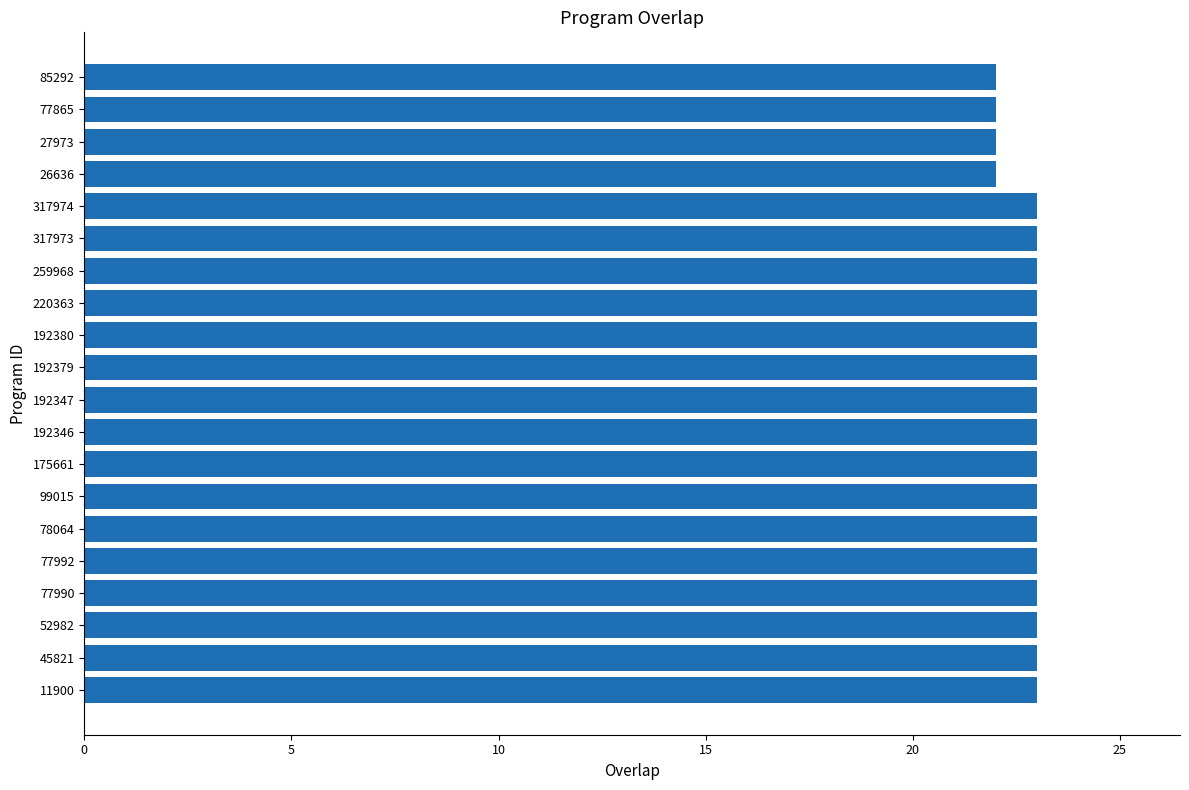

Reading bottom to top, what are all the values shown in this chart?

23	23	23	23	23	23	23	23	23	23	23	23	23	23	23	23	22	22	22	22